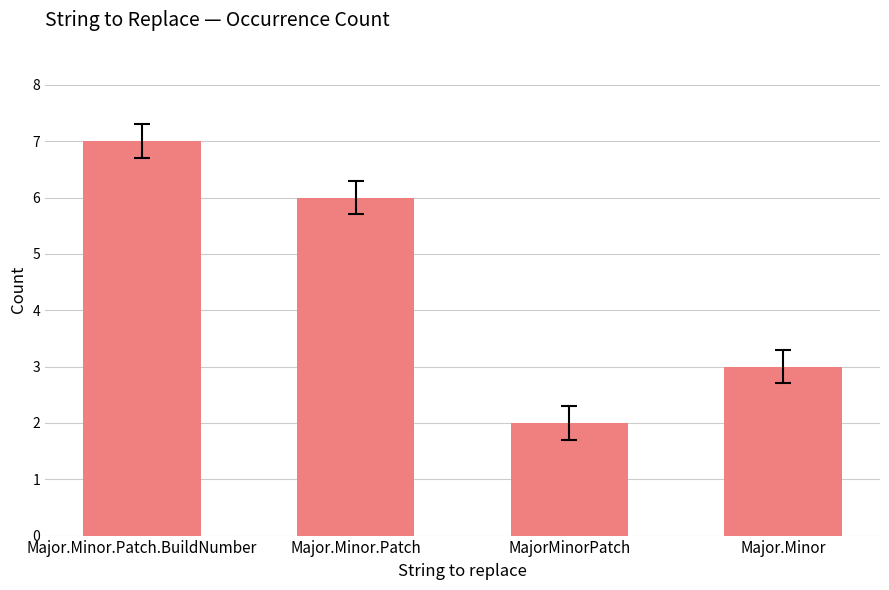

Reading right to left, what are all the values shown in this chart?

3	2	6	7